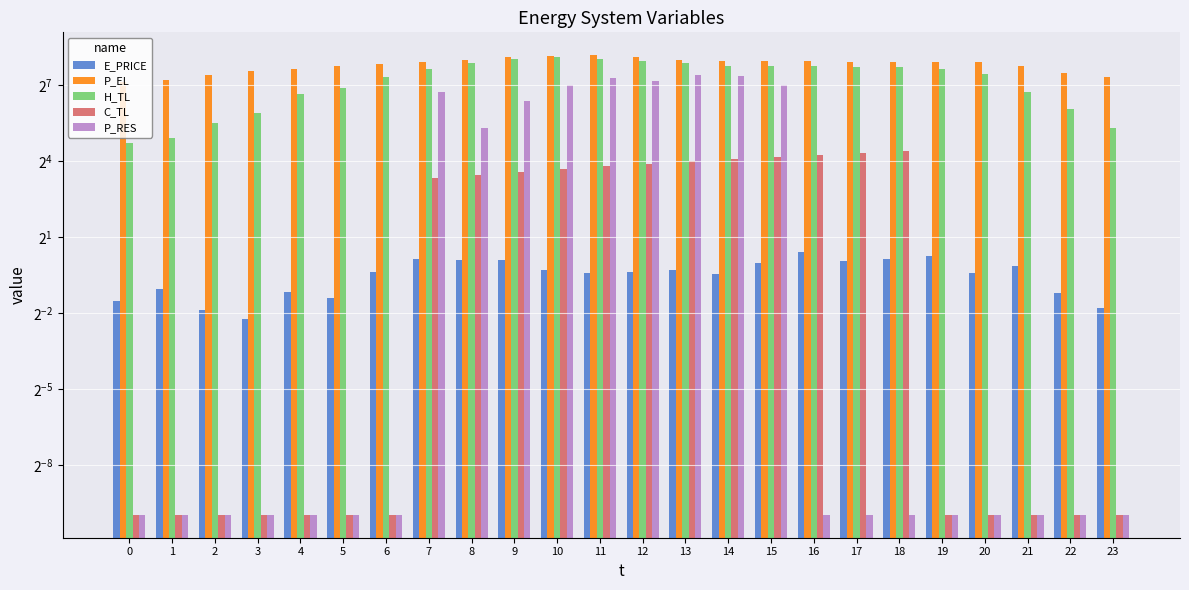

Reading left to right, transcribe all the data shown in this chart.

E_PRICE: 0.4	0.5	0.3	0.2	0.4	0.4	0.8	1.1	1.1	1.1	0.8	0.8	0.8	0.8	0.7	1.0	1.3	1.0	1.1	1.2	0.8	0.9	0.4	0.3
P_EL: 139.9	150.0	170.0	190.0	200.0	220.0	230.1	240.0	260.0	280.0	290.0	292.0	280.0	260.0	252.4	251.2	248.0	246.4	245.6	244.0	240.0	220.0	180.0	160.0
H_TL: 26.6	30.6	45.3	59.9	101.2	119.7	159.6	199.5	239.5	266.0	279.3	266.1	248.8	234.1	219.5	219.5	218.1	214.2	212.9	199.5	172.9	106.4	66.5	39.9
C_TL: 0.0	0.0	0.0	0.0	0.0	0.0	0.0	10.0	11.0	12.0	13.0	14.0	15.0	16.1	17.0	18.0	19.0	20.0	21.0	0.0	0.0	0.0	0.0	0.0
P_RES: 0.0	0.0	0.0	0.0	0.0	0.0	0.0	107.6	39.7	83.2	128.1	156.8	145.6	169.8	165.7	130.3	0.0	0.0	0.0	0.0	0.0	0.0	0.0	0.0